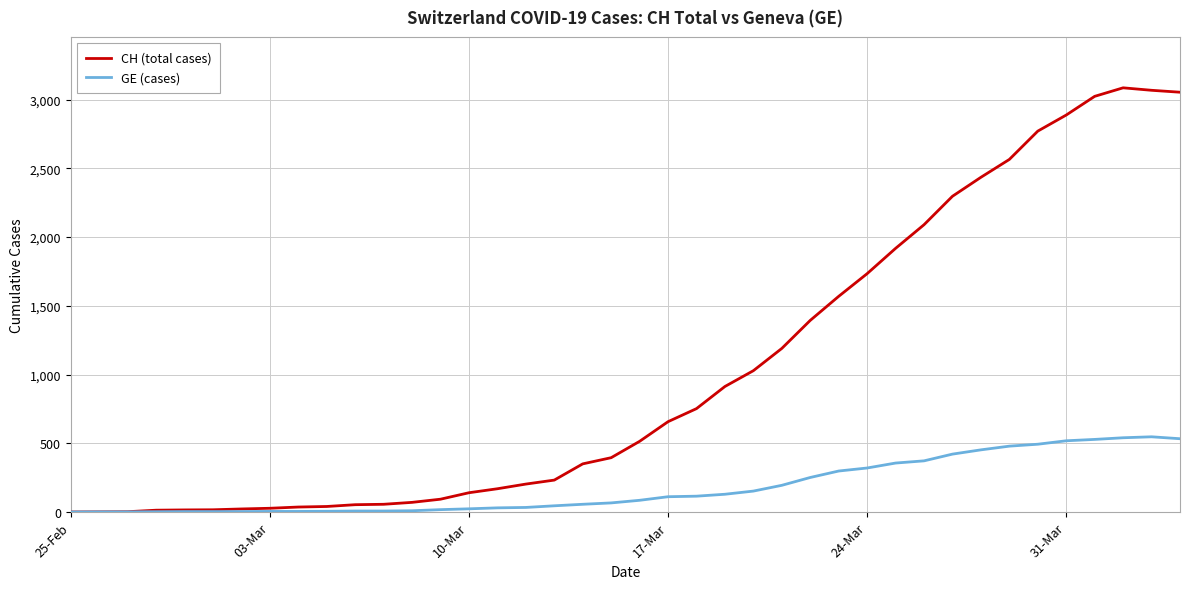

Rank the series by their average value, from highest to lowest.

CH (total cases), GE (cases)